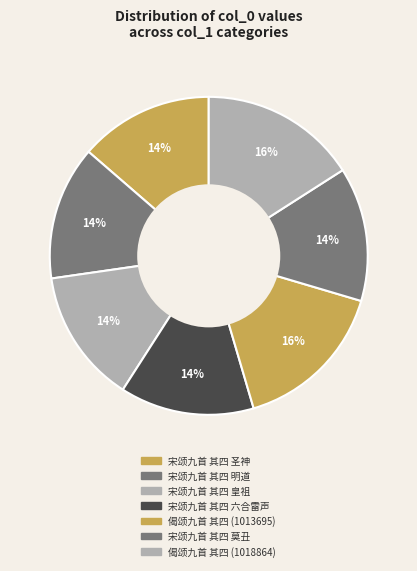

Which category has the biggest portion of the pie?

偈颂九首 其四 (1018864)